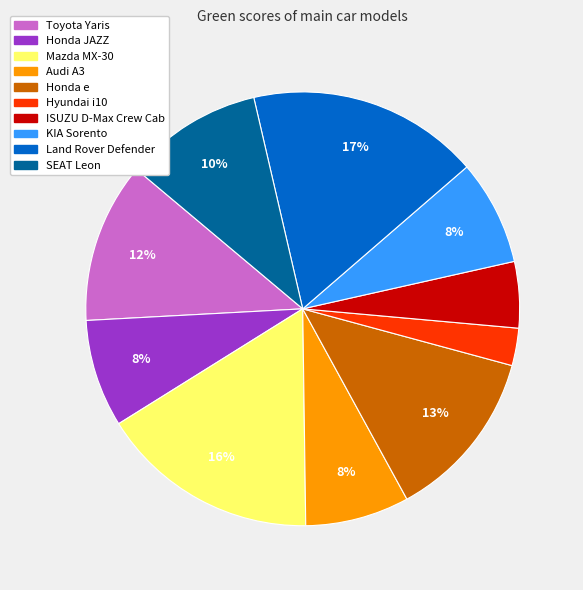

Combined, do KIA Sorento and SEAT Leon account for over 50%?

No